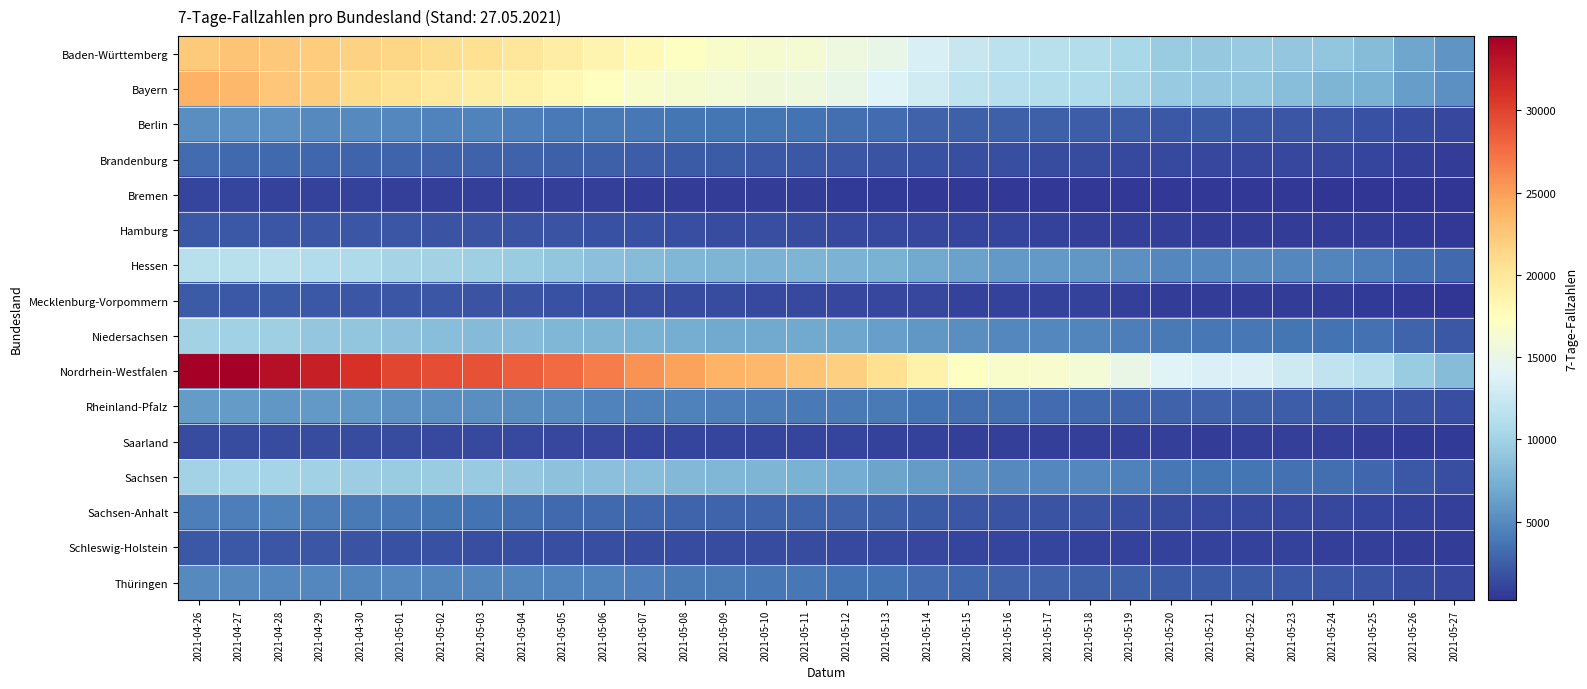

What is the smallest value displayed?

226